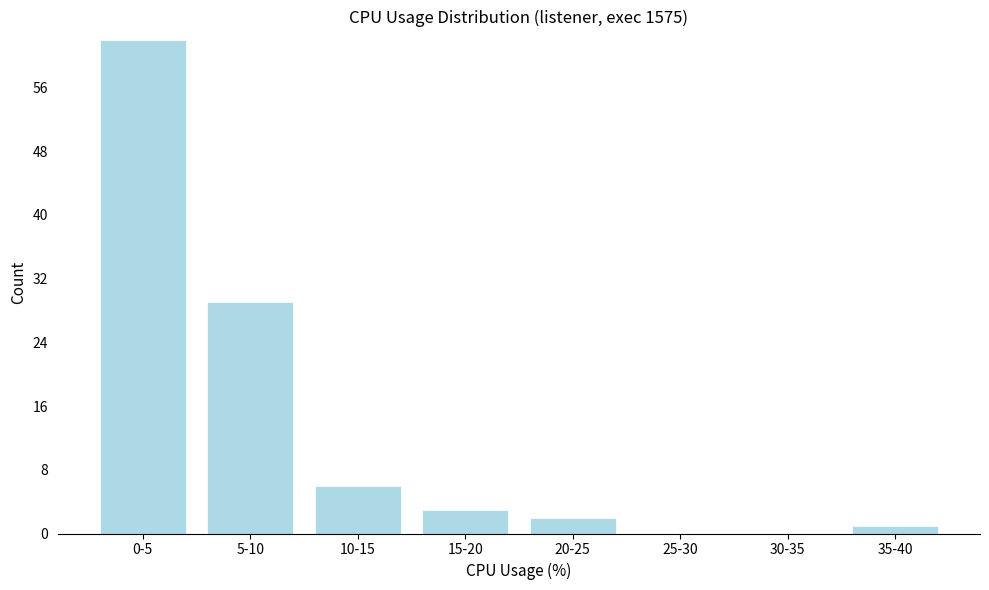

Reading left to right, list all the values displayed in this chart.

0-5=62	5-10=29	10-15=6	15-20=3	20-25=2	25-30=0	30-35=0	35-40=1